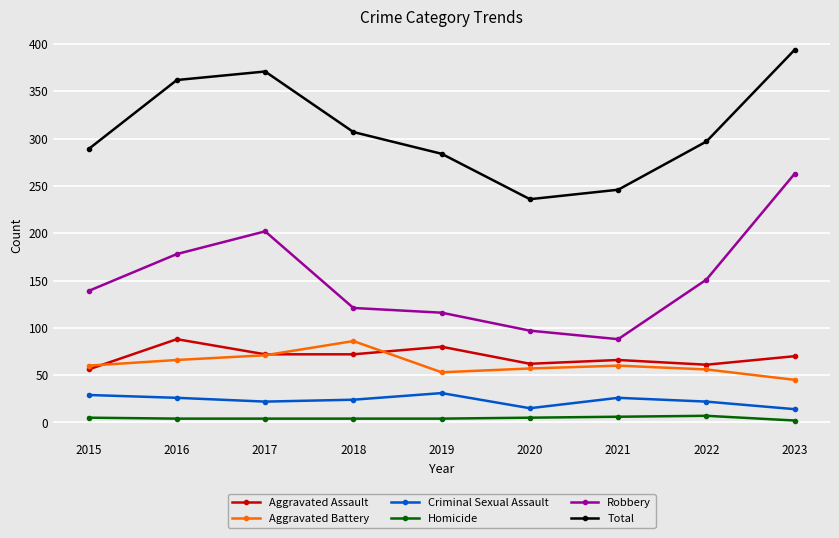

Is the value of Criminal Sexual Assault at 2018 greater than the value of Aggravated Assault at 2020?

No